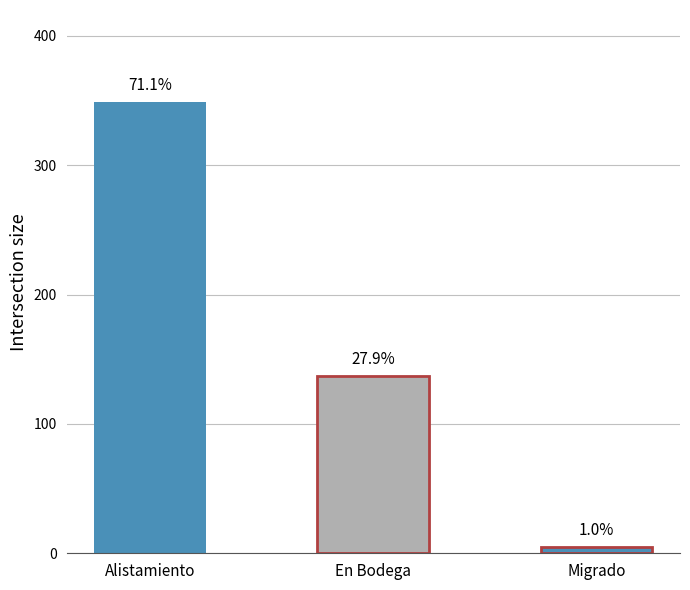

What is the label of the 2nd bar from the right?

En Bodega